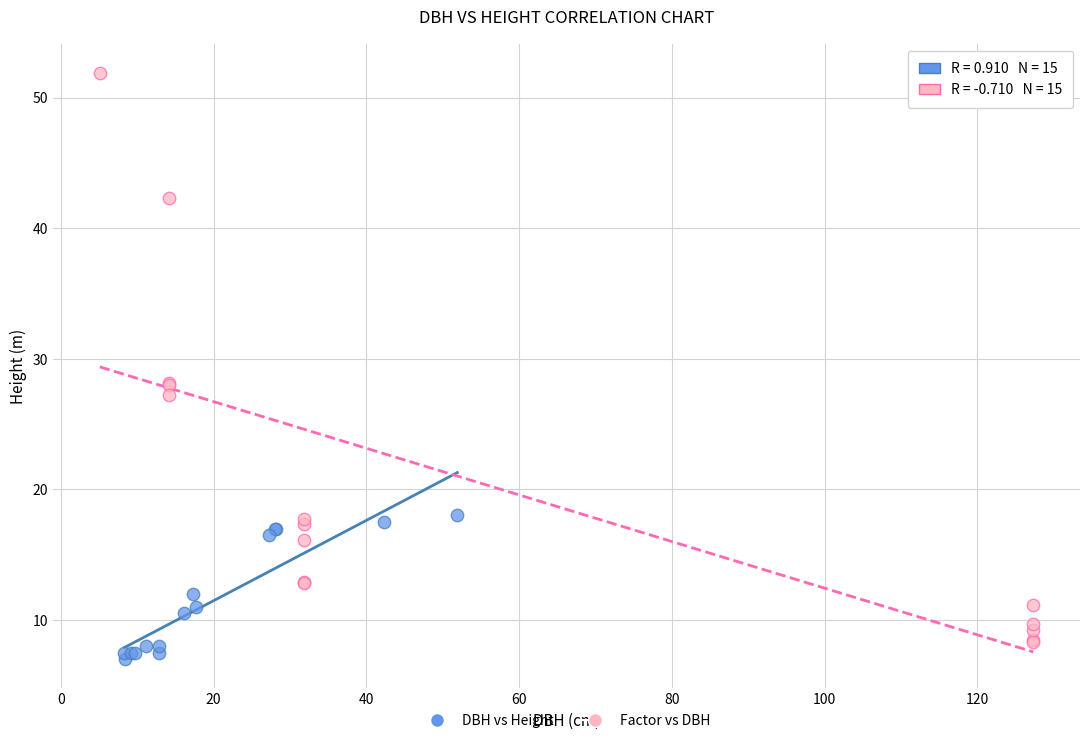

Which series reaches the minimum Y coordinate?

DBH vs Height